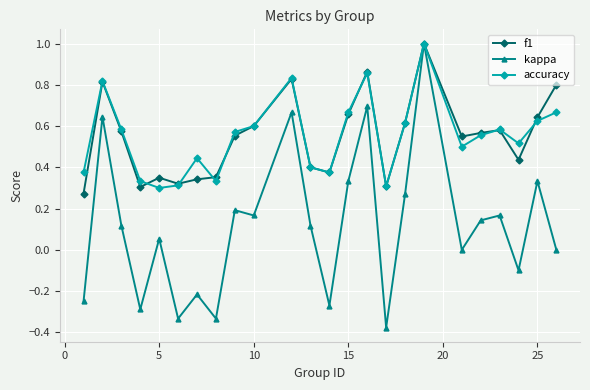

What is the maximum value shown in the chart?

1.0